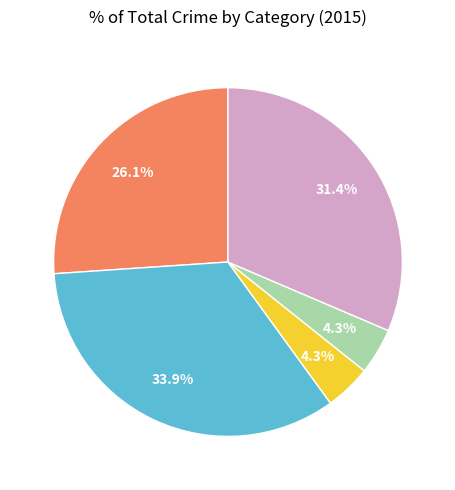

Which slice is the largest?

Aggravated Battery